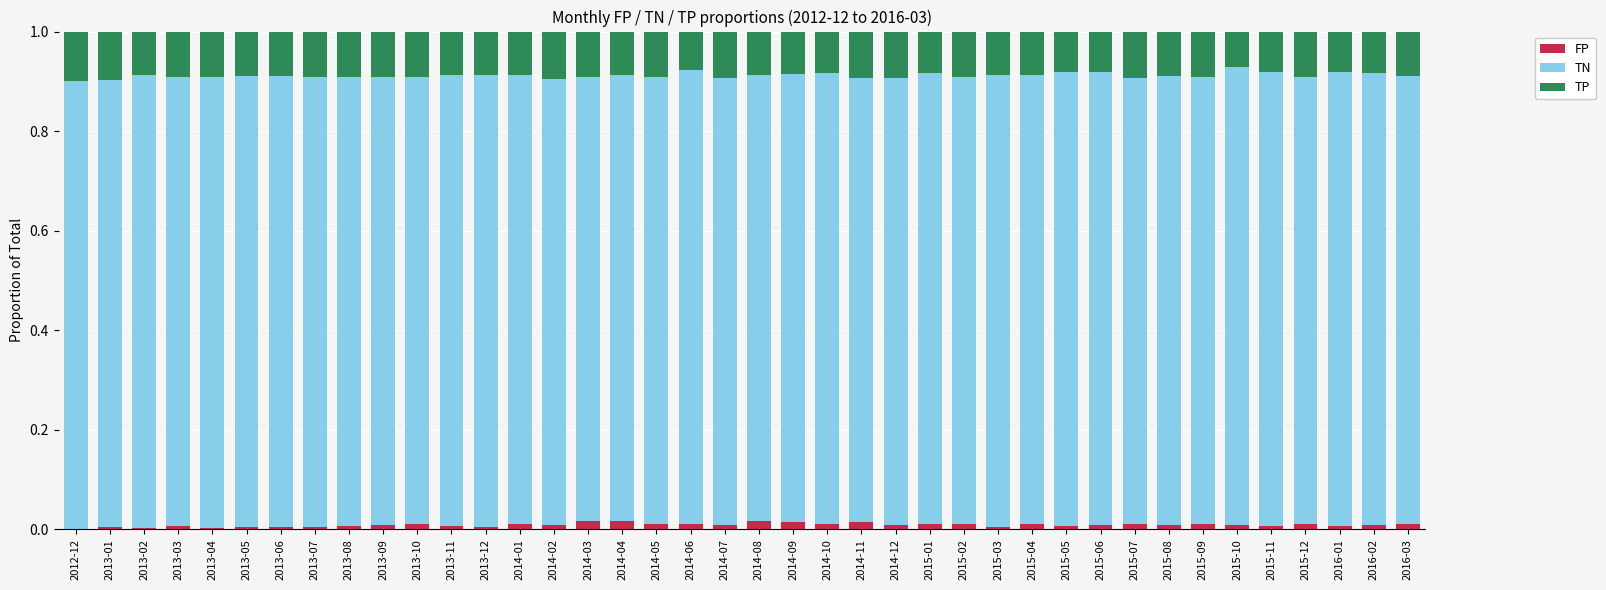

True or false: FP has a value of 0.0 at 2015-01.

True